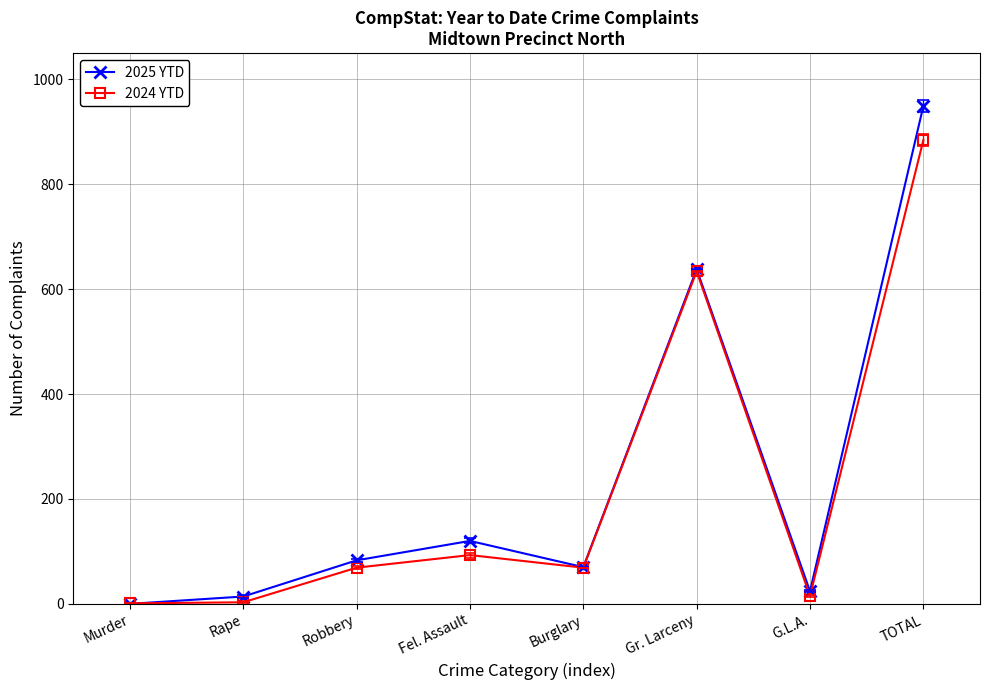

What is the maximum value shown in the chart?

949